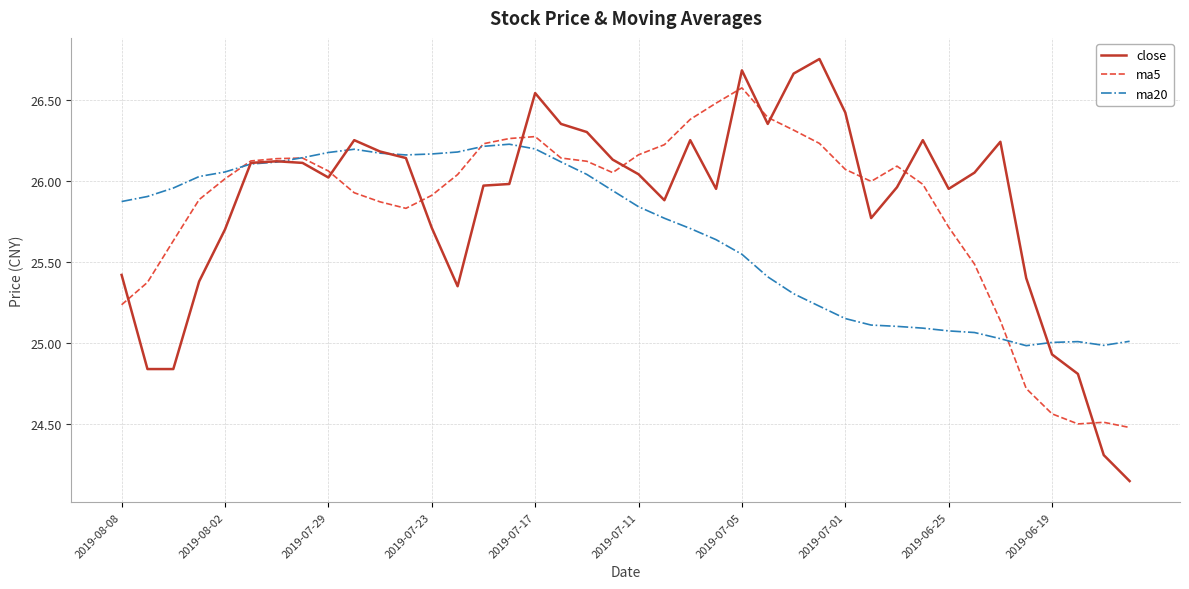

What is the minimum value for ma5?

24.5